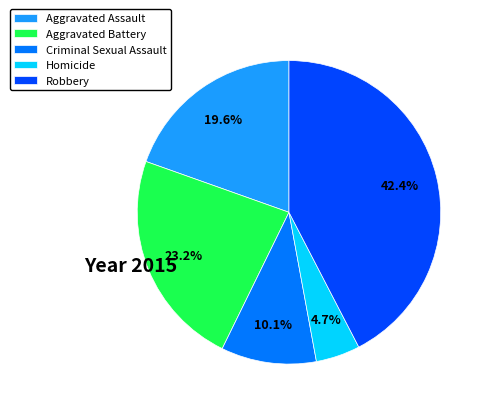

Which has a higher value, Aggravated Battery or Robbery?

Robbery